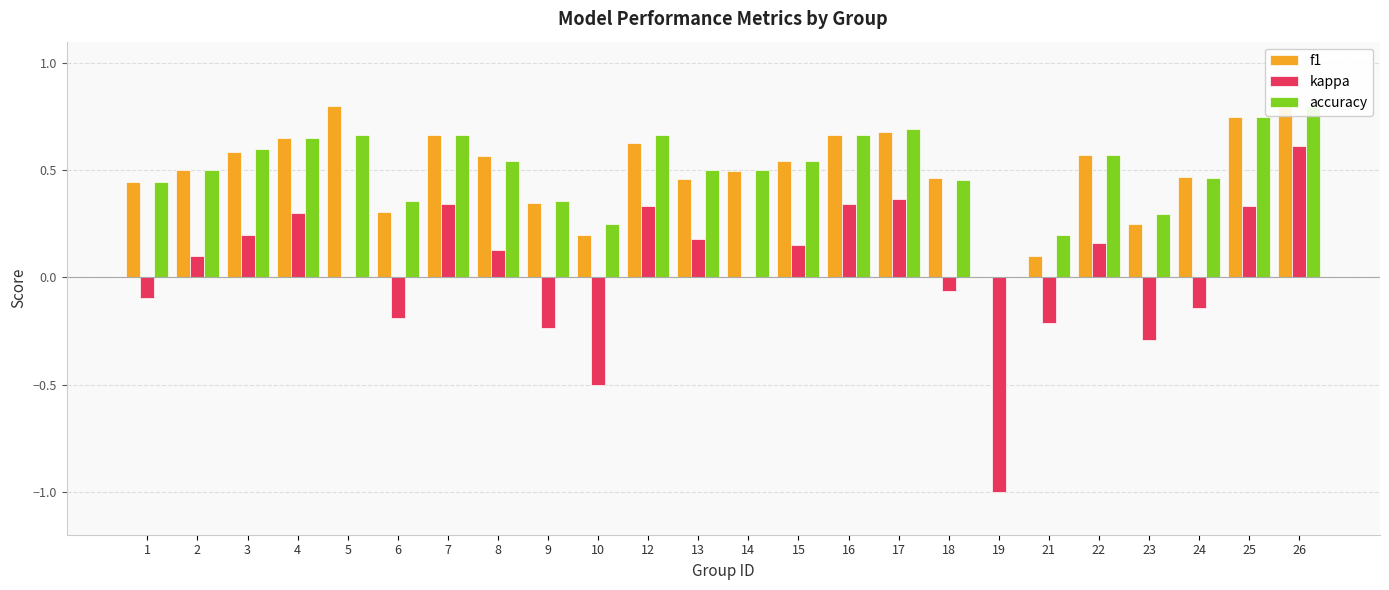

What are all the series names shown in the legend?

f1, kappa, accuracy